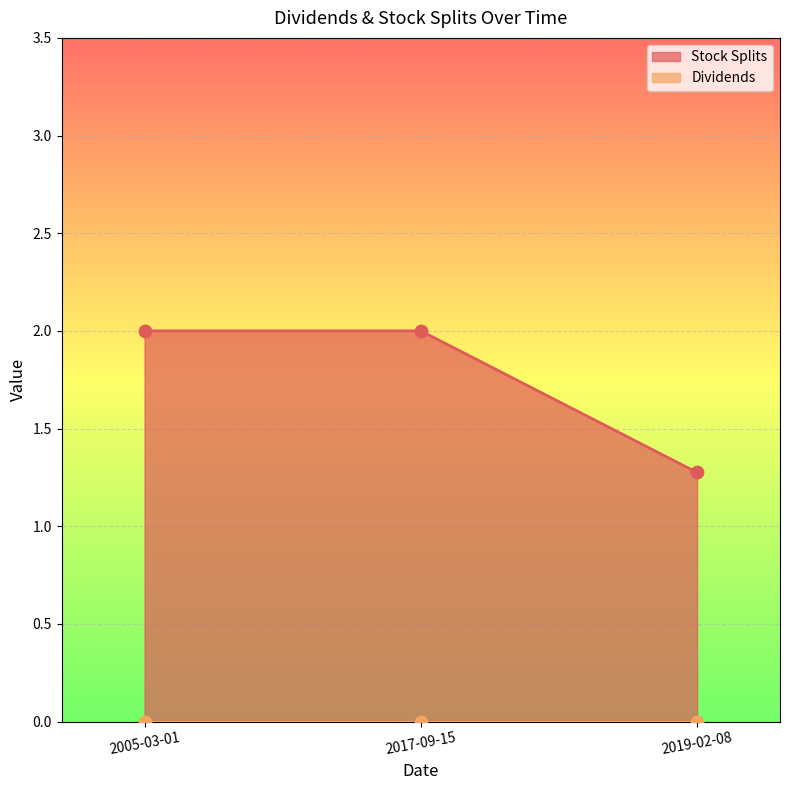

Between 2019-02-08 and 2017-09-15, which is larger?

2017-09-15